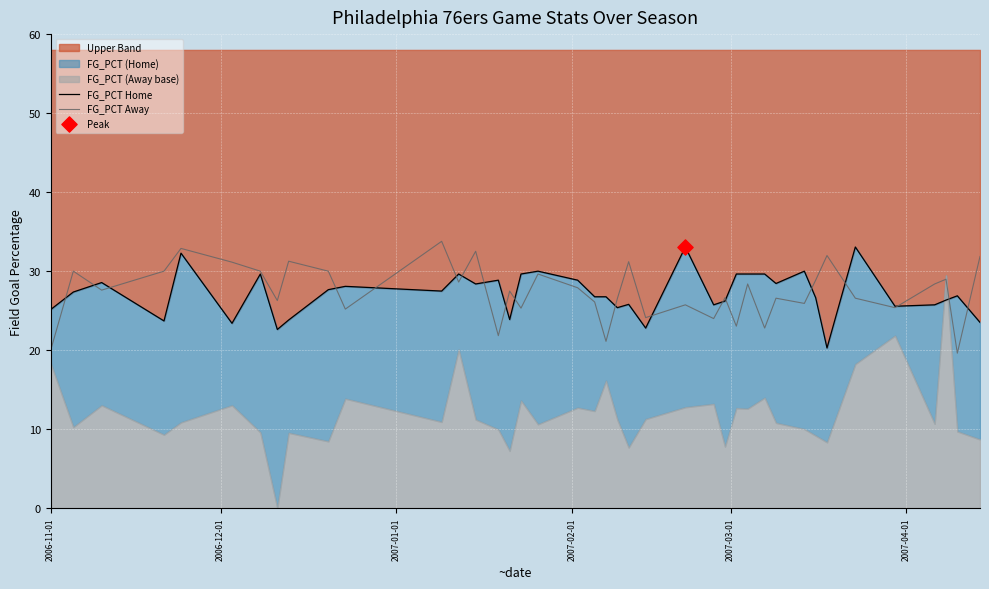

Which series reaches the minimum Y coordinate?

FG_PCT Away